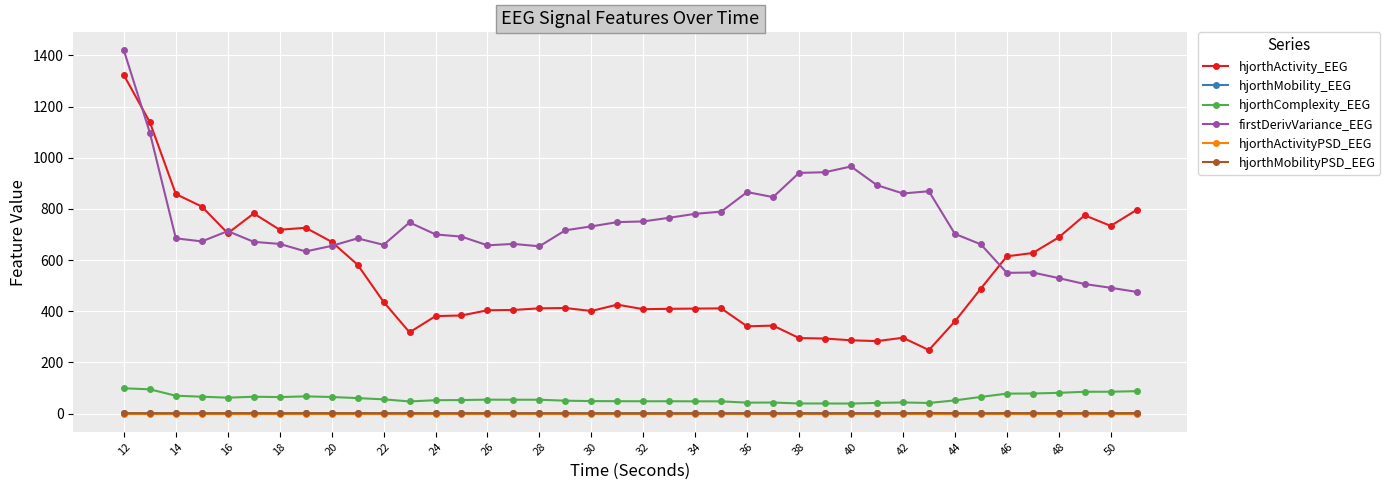

True or false: hjorthActivity_EEG has more than 2 interior local peaks.

True